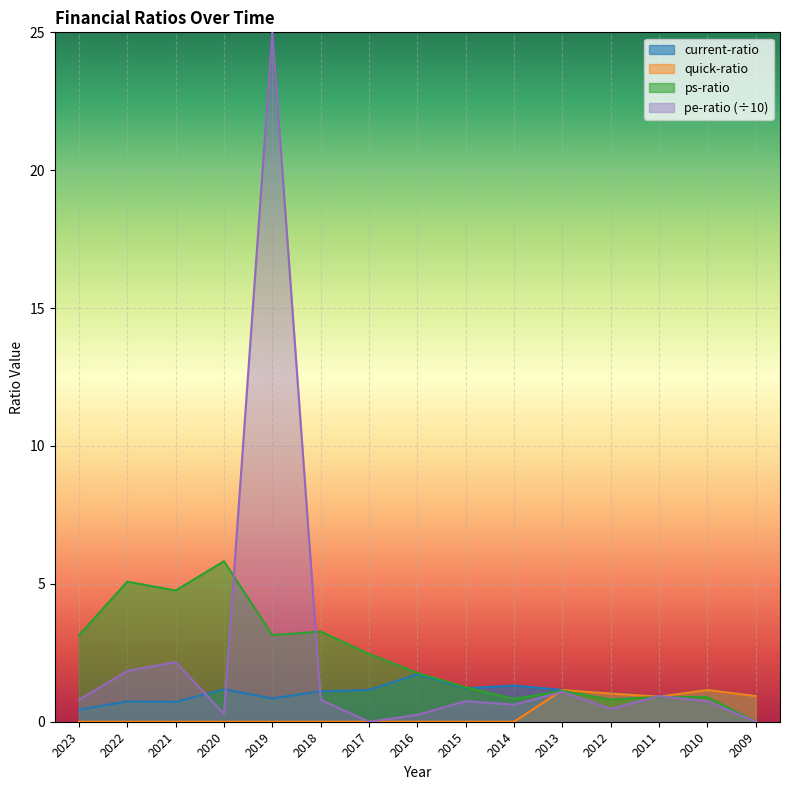

Which series ends up on top after the final intersection of pe-ratio and ps-ratio?

ps-ratio